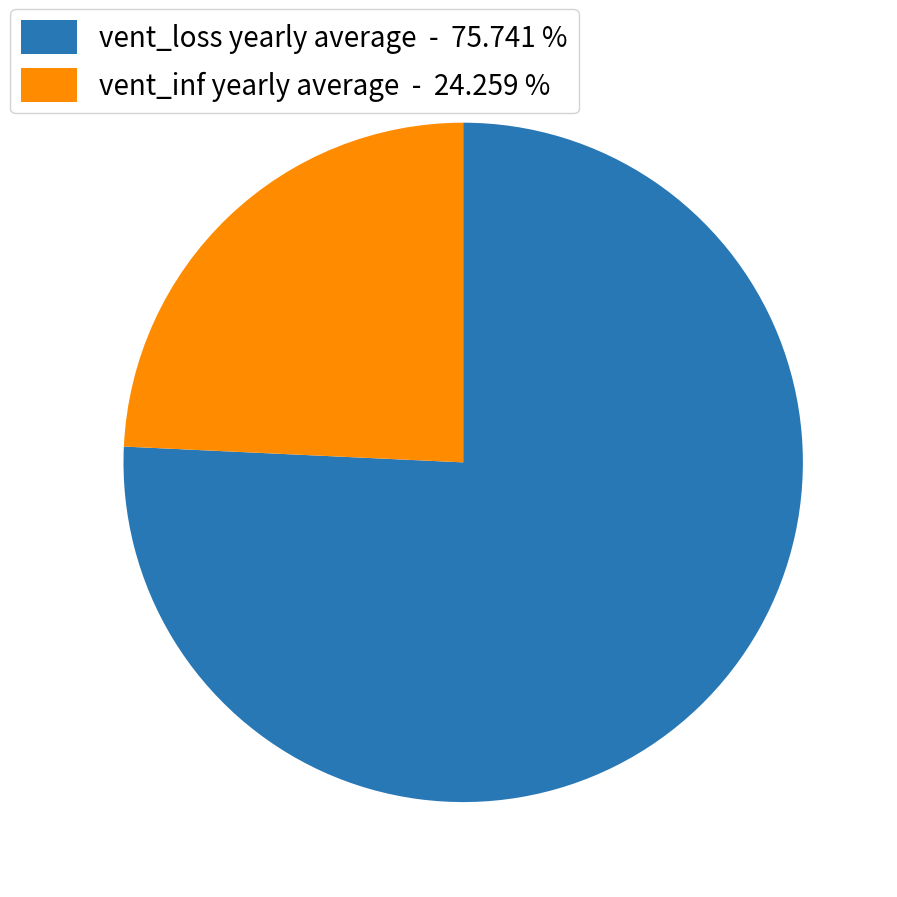

Does any single category account for the majority?

Yes